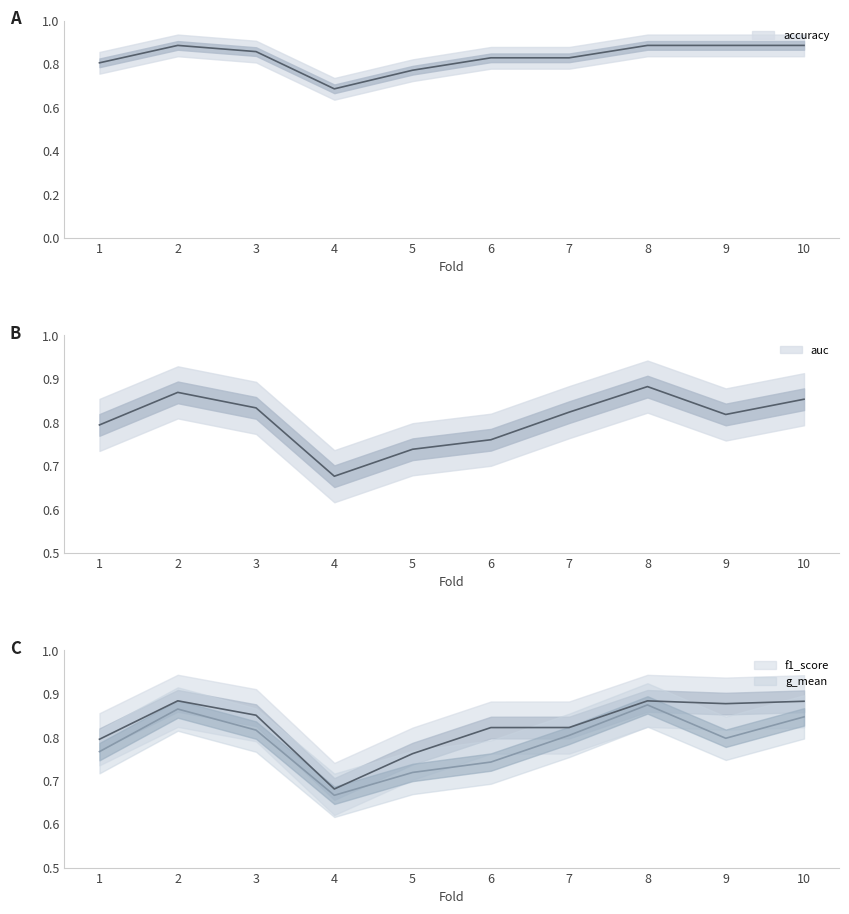

At 7, list the series in order from smallest to largest.

g_mean, f1_score, auc, accuracy